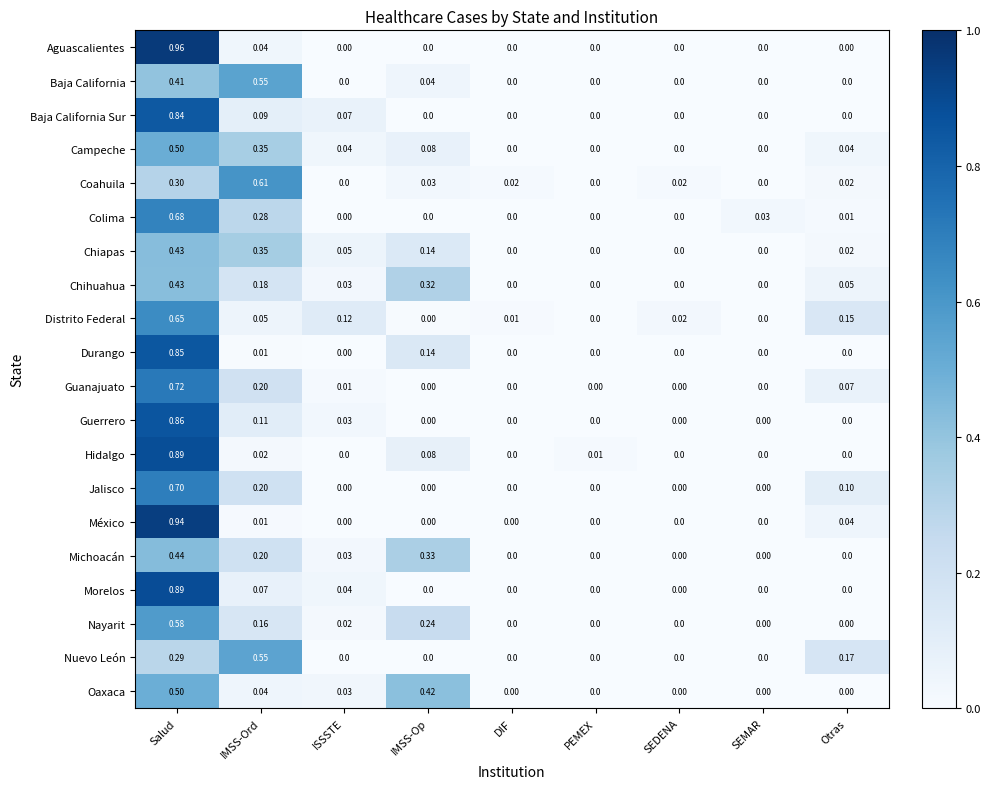

Which label corresponds to the largest value in the chart?

Salud